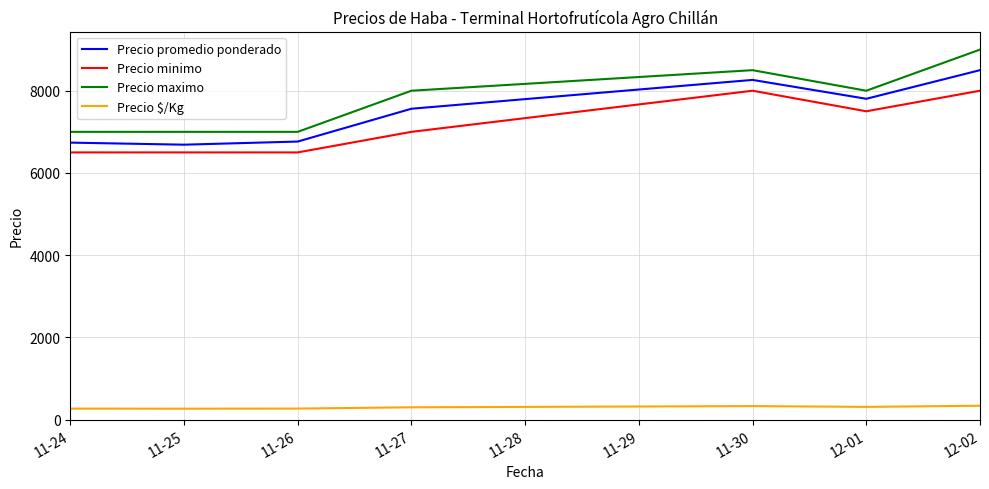

What is the total value across all series at 11-25?

20456